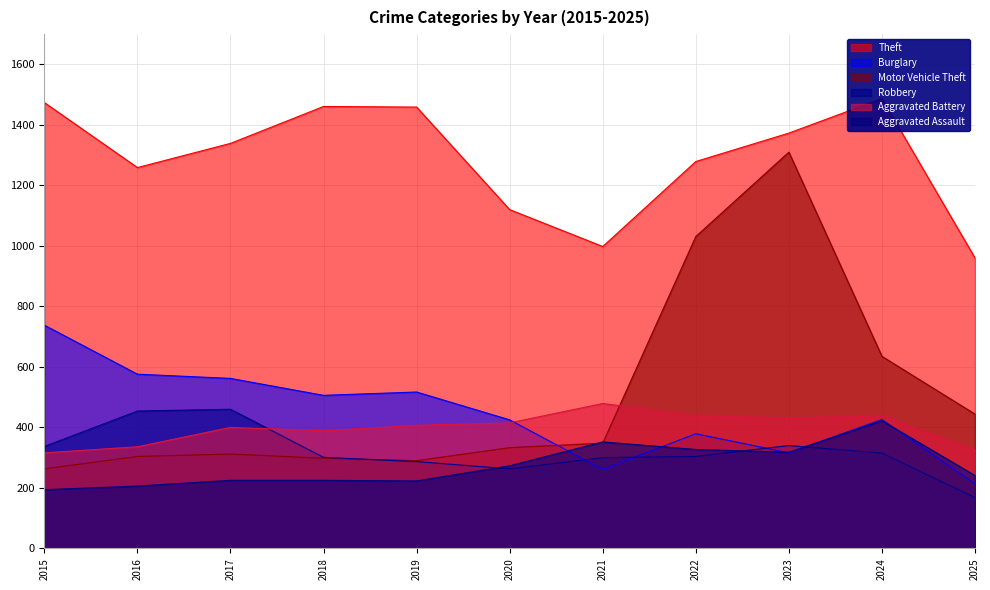

What is the spread (max minus min) of values at 2024?

1172